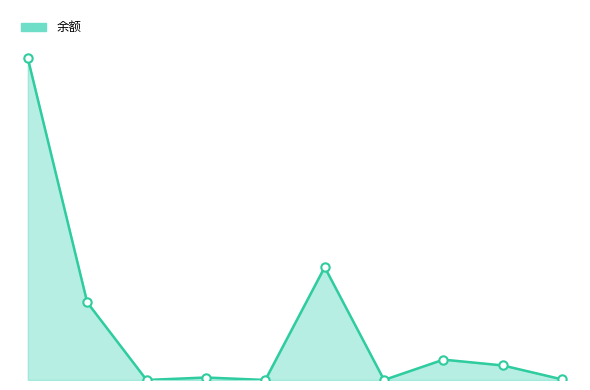

Rank the categories by value from highest to lowest.

其他贷款, 瑞e订, 一般贷款, 线上供应链-瑞e保, 线下卖方产品, 现货业务, 菜鸟库存贷, 产能预售业务, 瑞e惠B端, 瑞e险